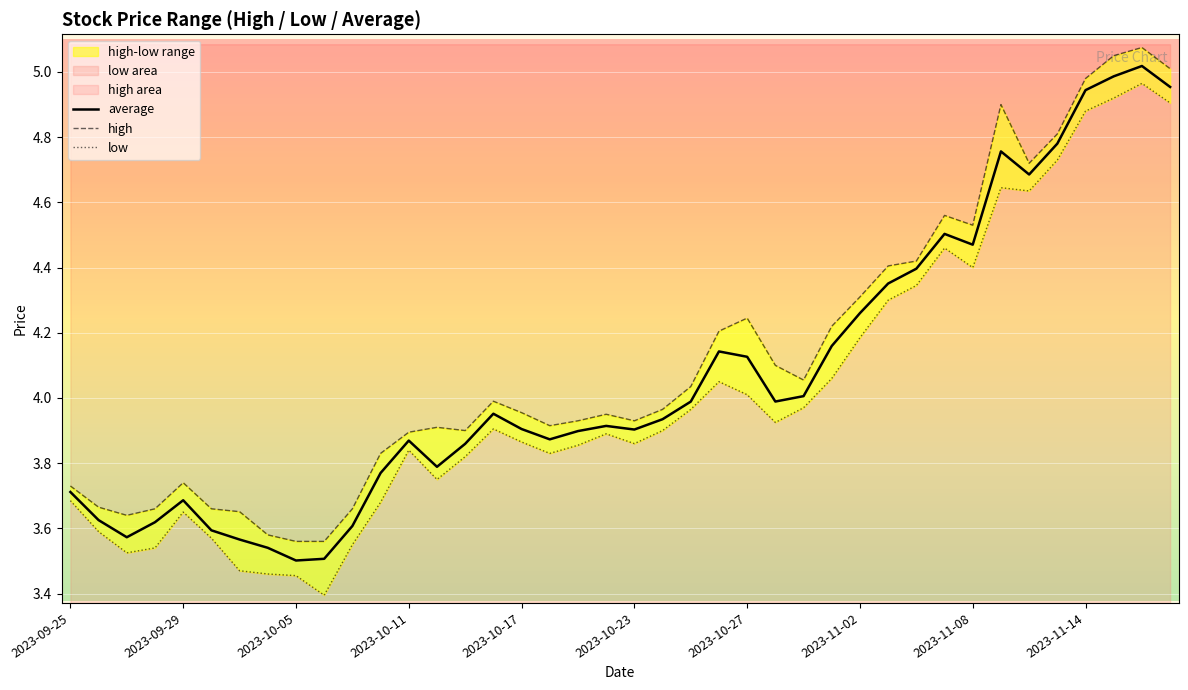

The average series shows 2.4 at 2023-11-14. True or false?

False